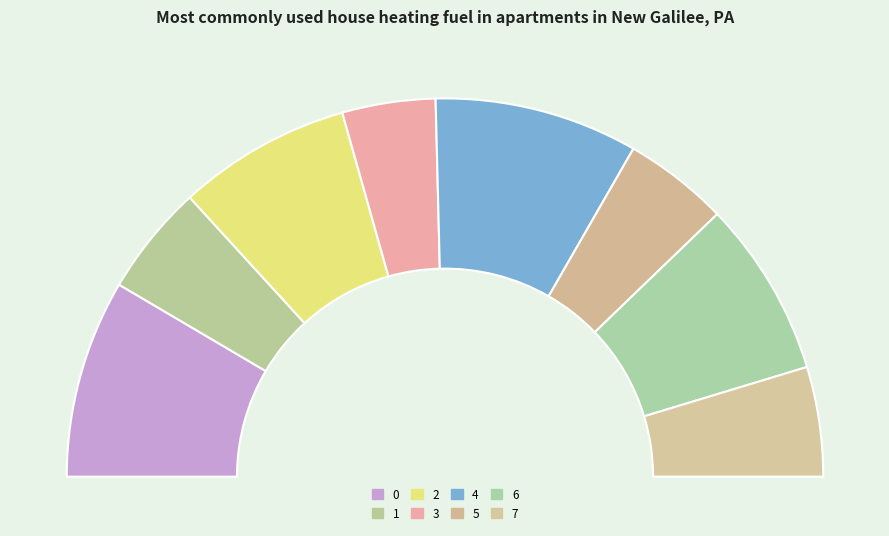

What is the change in value from 1 to 4?

+1.3